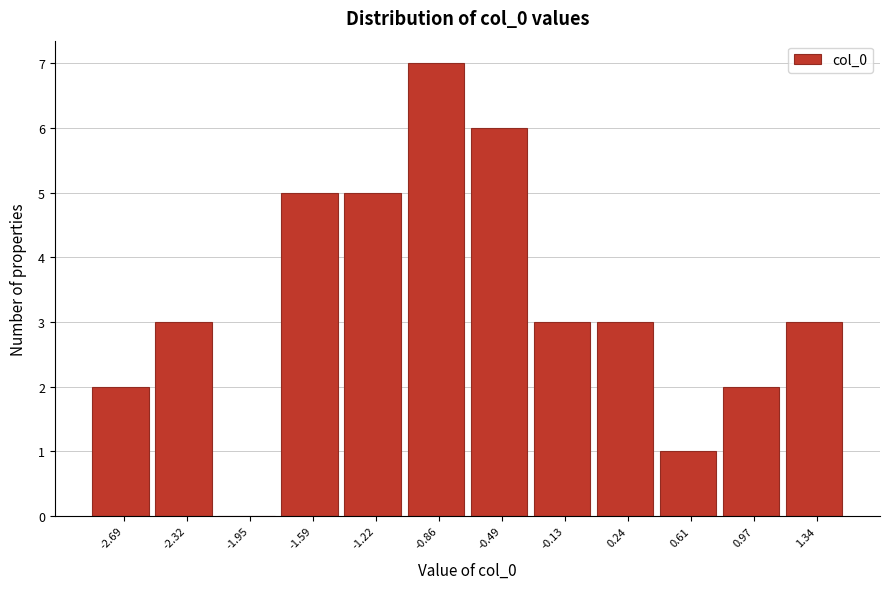

Reading left to right, list every bar in this chart as the range it spans on the x-axis followed by its height. Neither the bar edges nor the heights are printed on the chart, so give them approximately, as read against the axes.

-2.85 to -2.50: 2
-2.50 to -2.15: 3
-2.15 to -1.75: 0
-1.75 to -1.40: 5
-1.40 to -1.05: 5
-1.05 to -0.65: 7
-0.65 to -0.30: 6
-0.30 to 0.05: 3
0.05 to 0.40: 3
0.40 to 0.80: 1
0.80 to 1.15: 2
1.15 to 1.50: 3